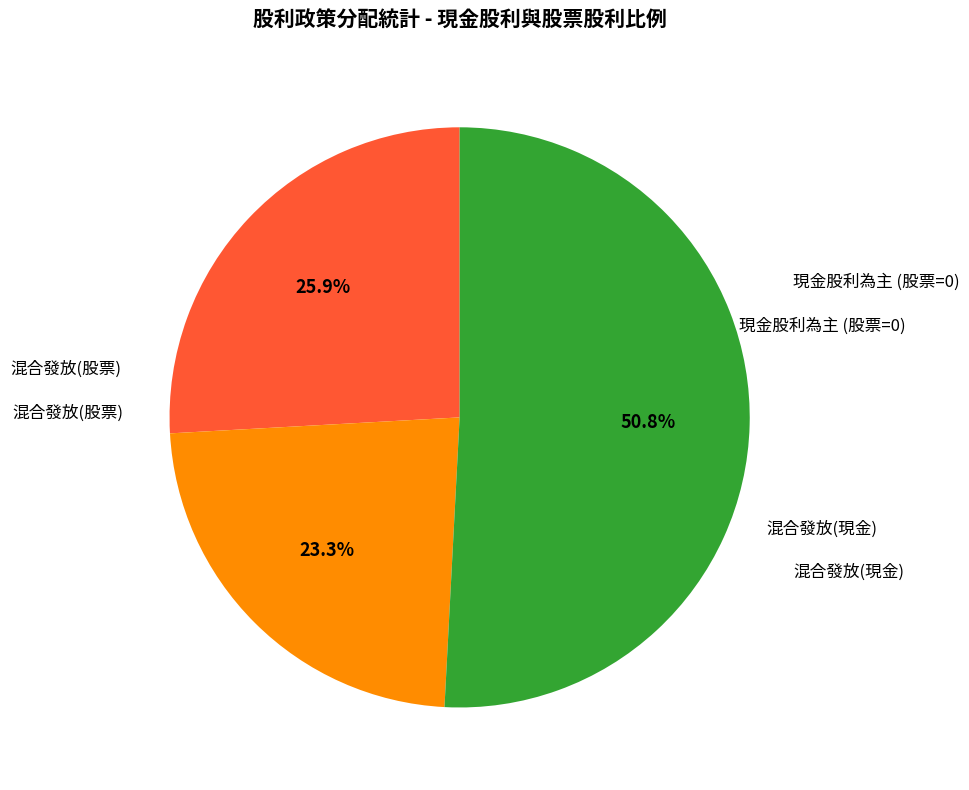

Is there a majority slice in this chart?

Yes